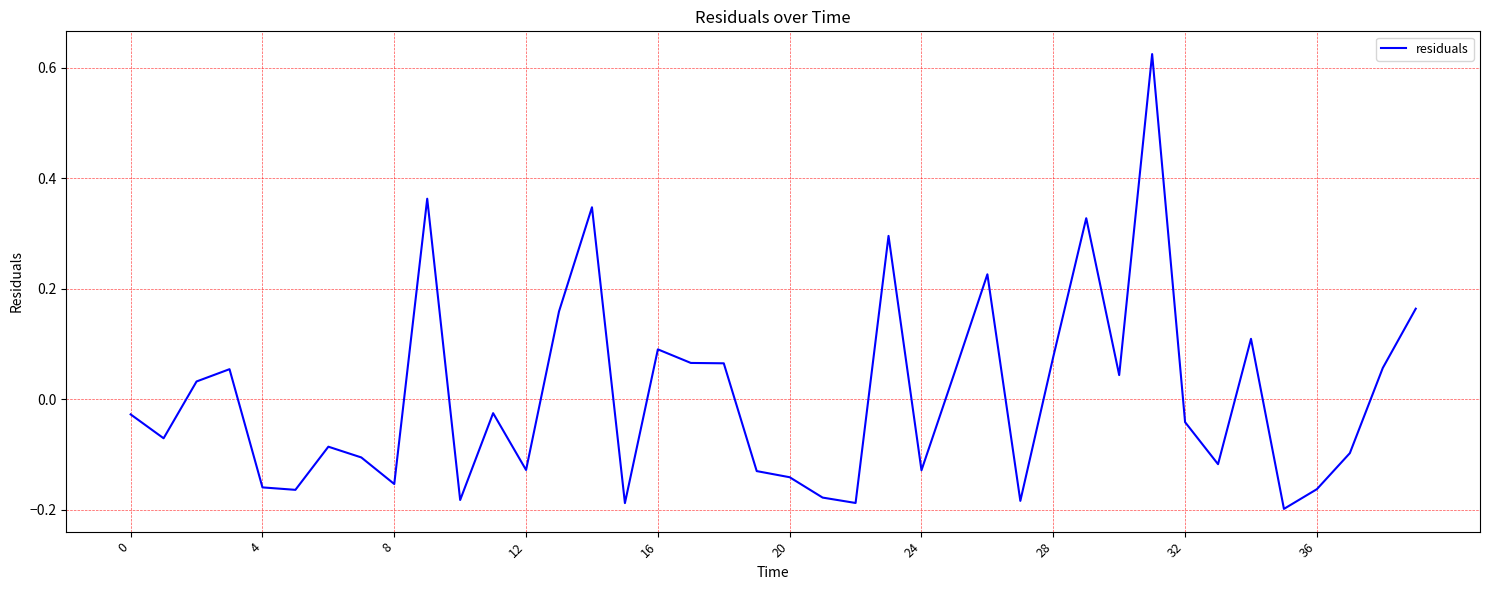

What is the difference between the maximum and minimum values?

0.8